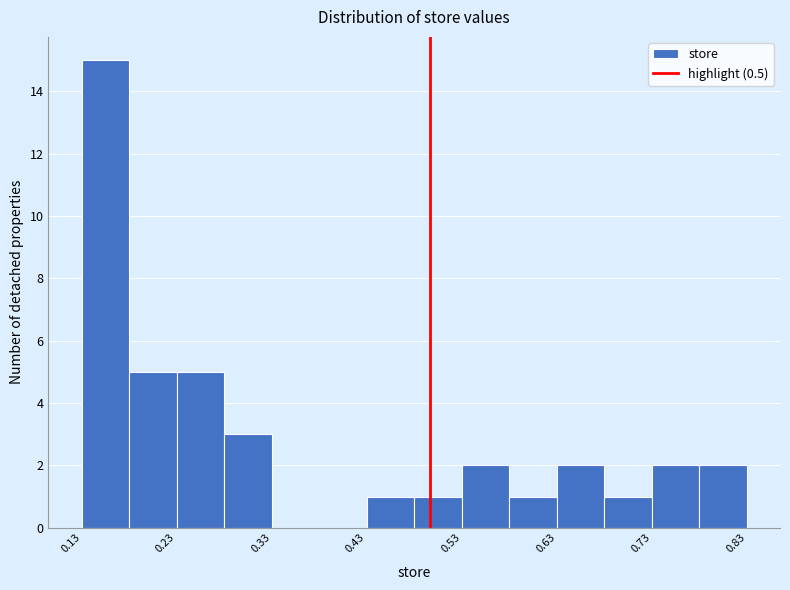

Read against the x-axis, roughly where is the centre of the tallest bar?

0.16